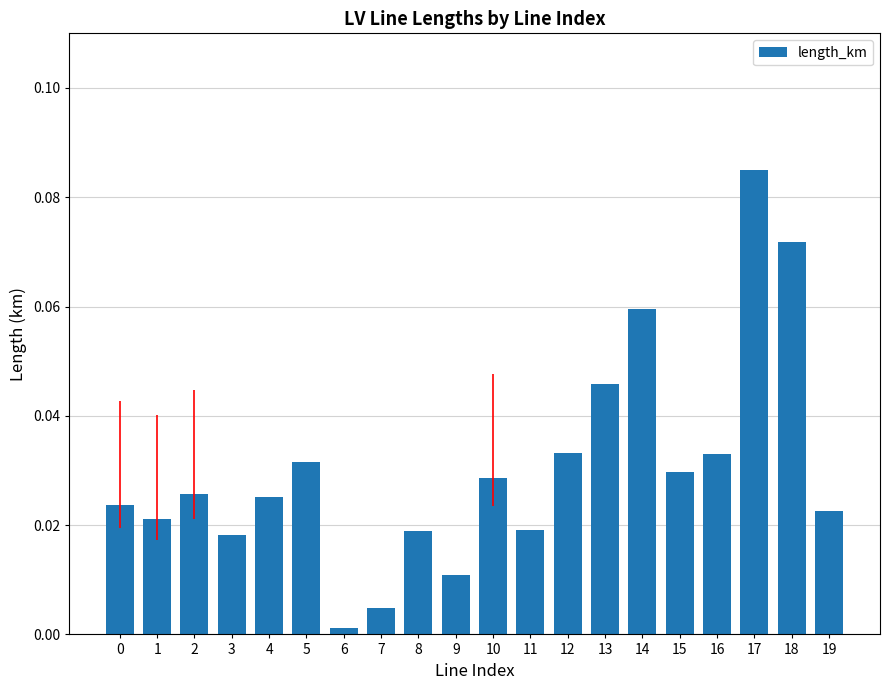

Which category has the lowest value across all series?

6